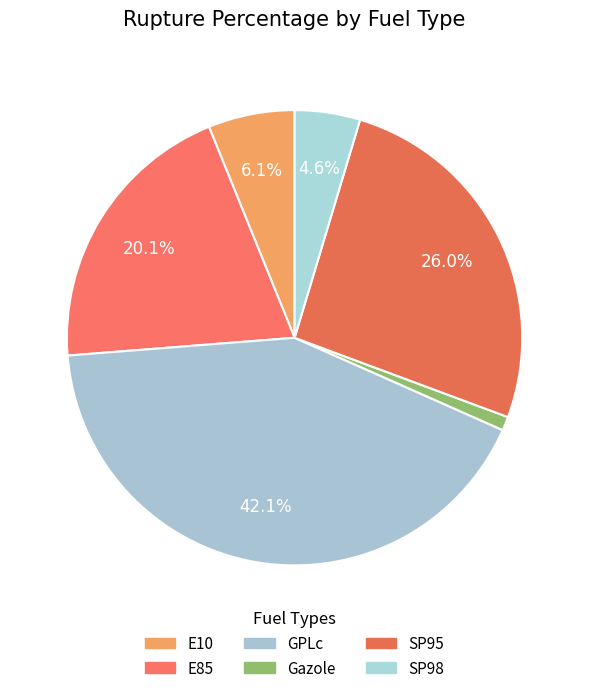

True or false: E85 accounts for 20% of the total.

True